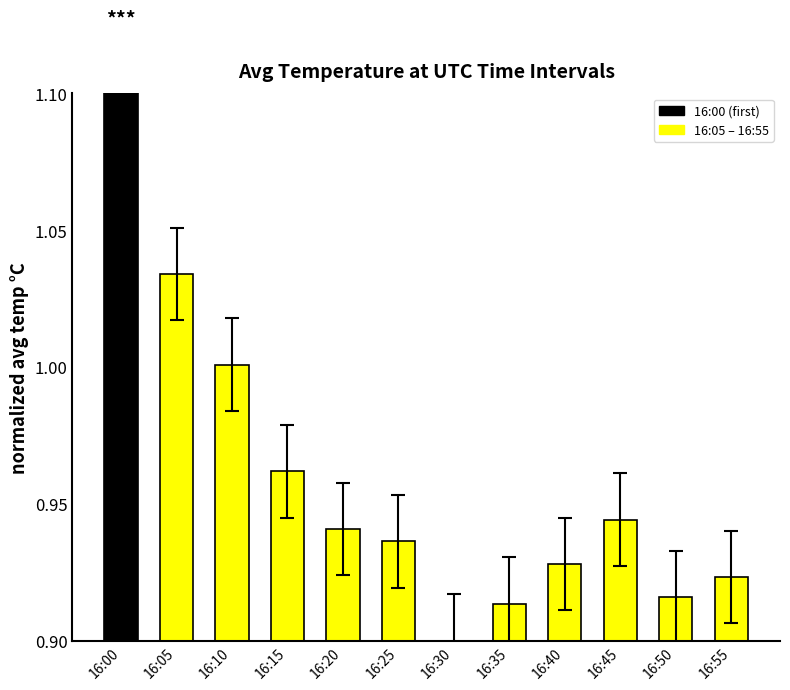

What is the sum of the values at 16:00 and 16:20?

2.0